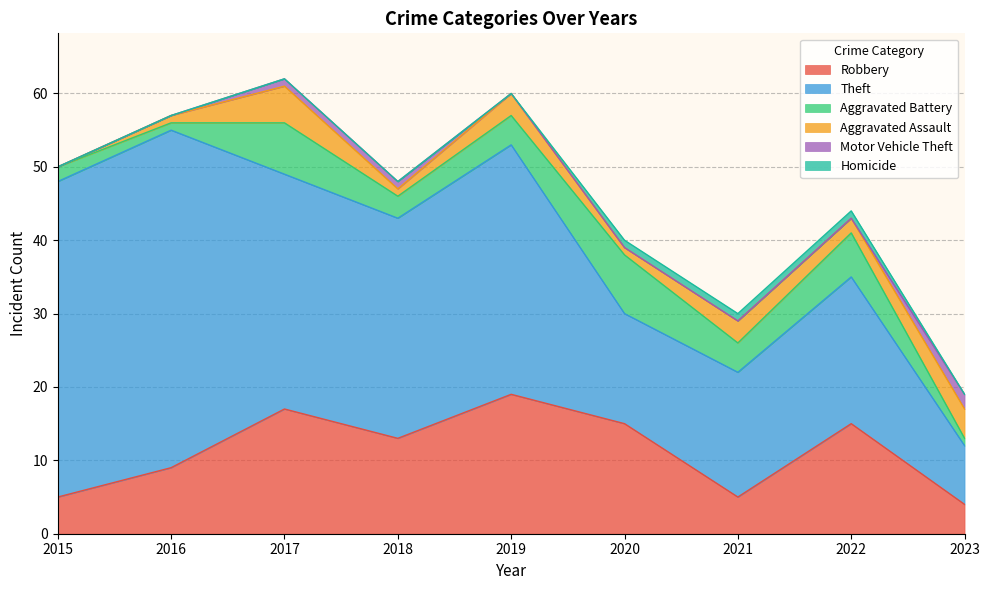

True or false: Homicide and Robbery cross at least once.

False